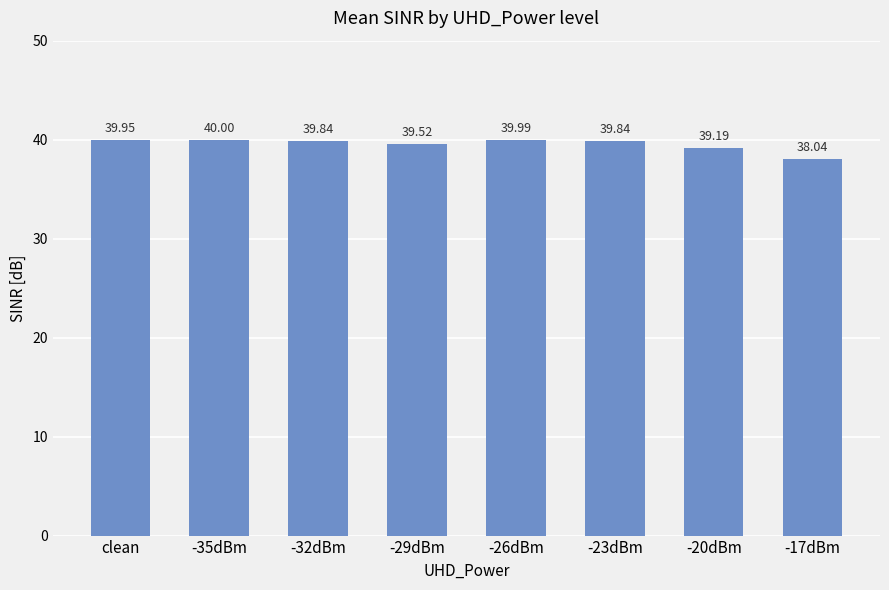

What is the label of the 1st bar from the left?

clean